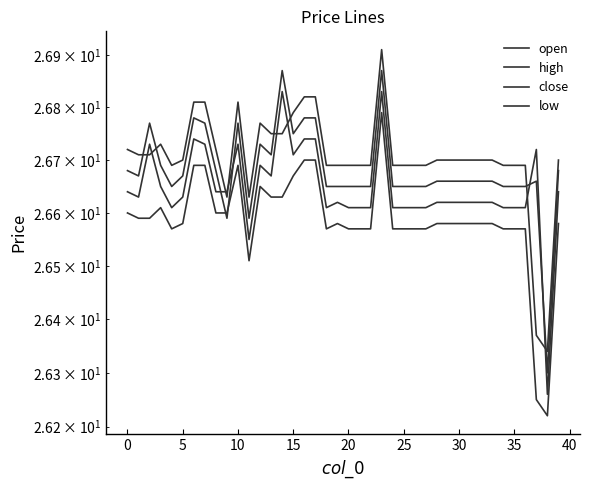

At which category does the chart reach its peak across all series?

23